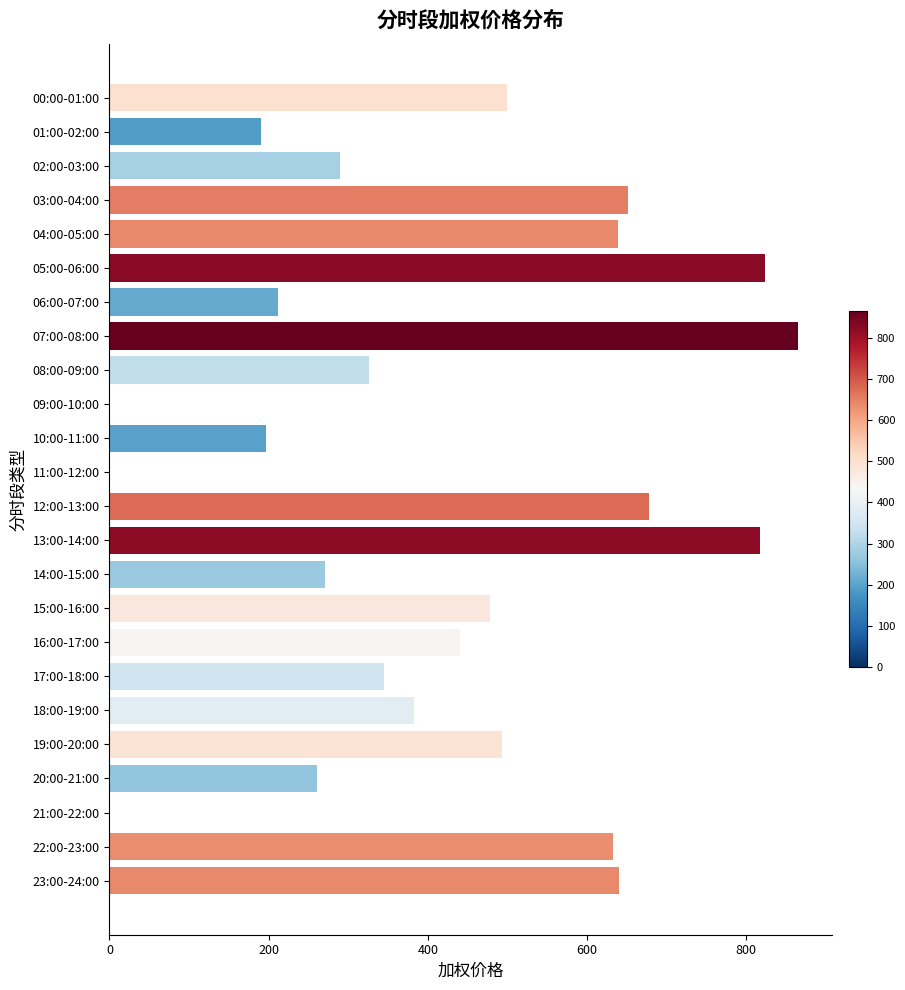

True or false: the data shows 146.4 at 04:00-05:00.

False